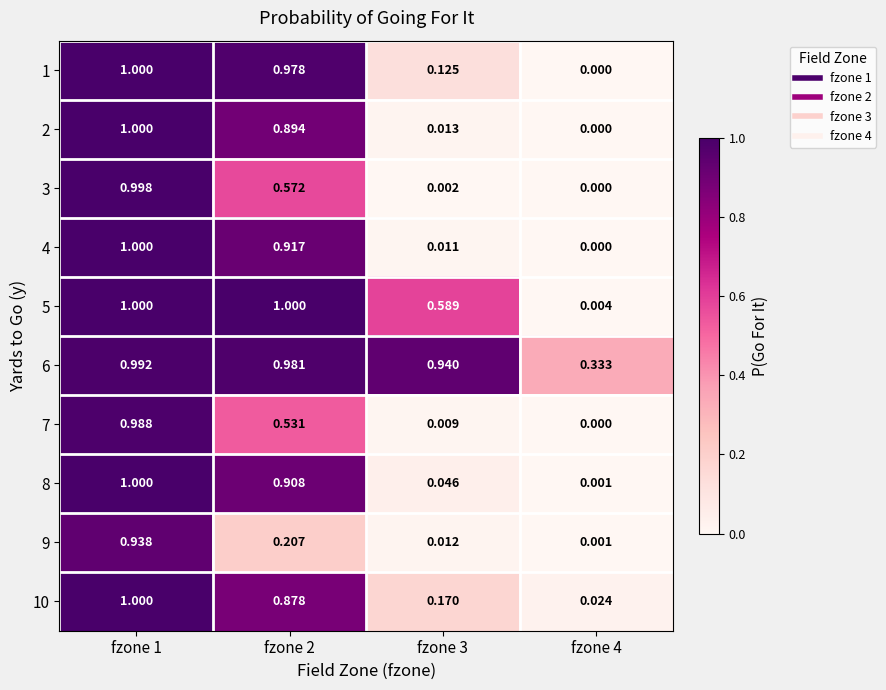

Count the number of data series in this chart.

10